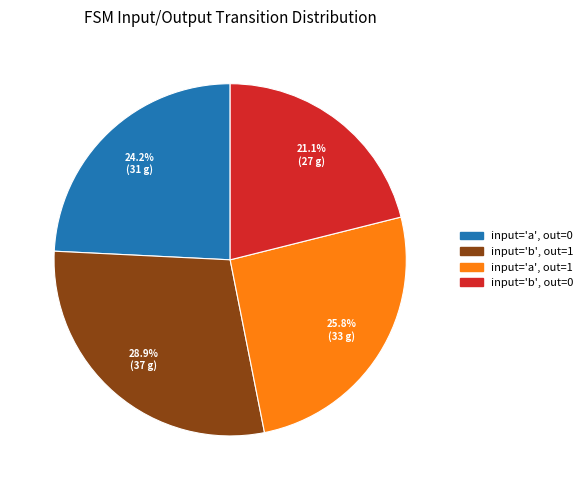

Is there any slice that represents more than half of the pie?

No